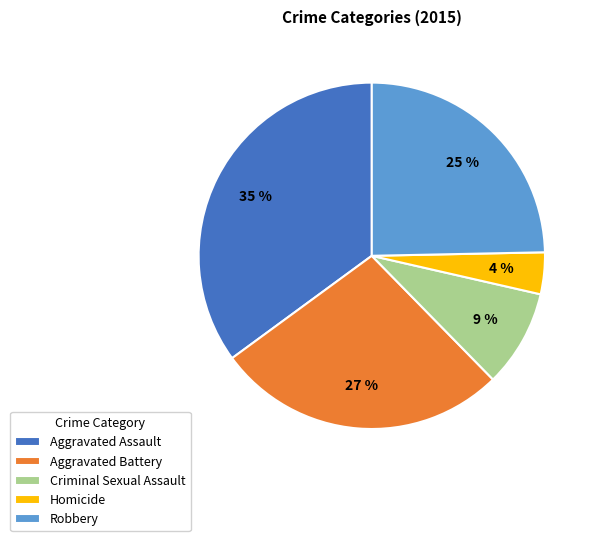

How many slices are in this pie chart?

5